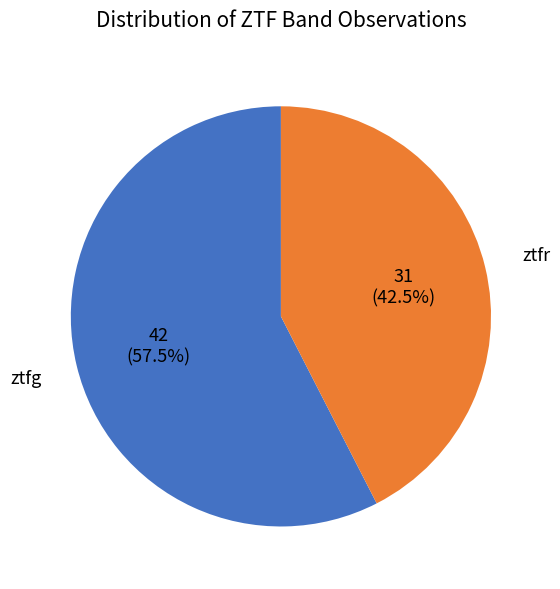

Which has a higher value, ztfr or ztfg?

ztfg